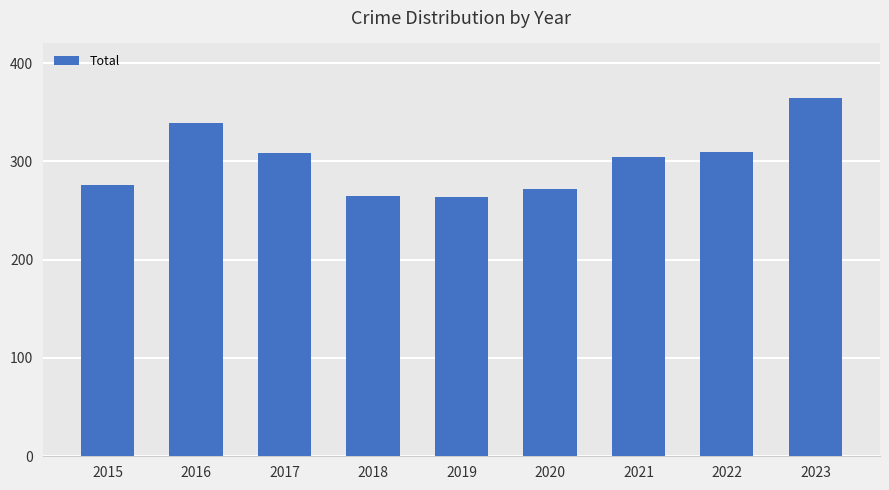

What is the approximate value at 2020?

272